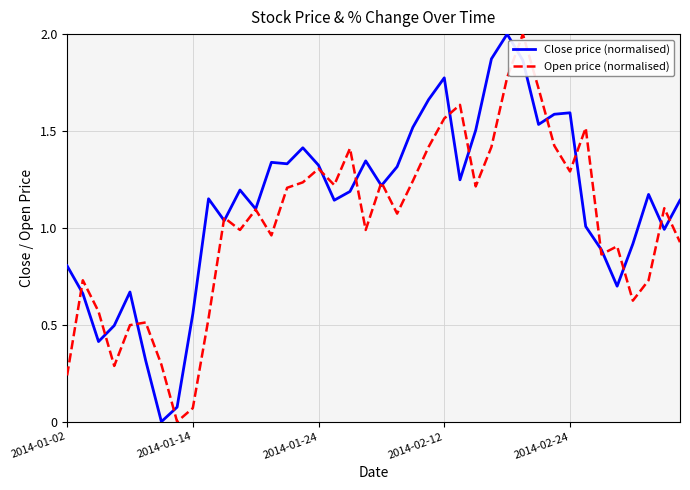

How many values in the Open price (normalised) series exceed 1?

22